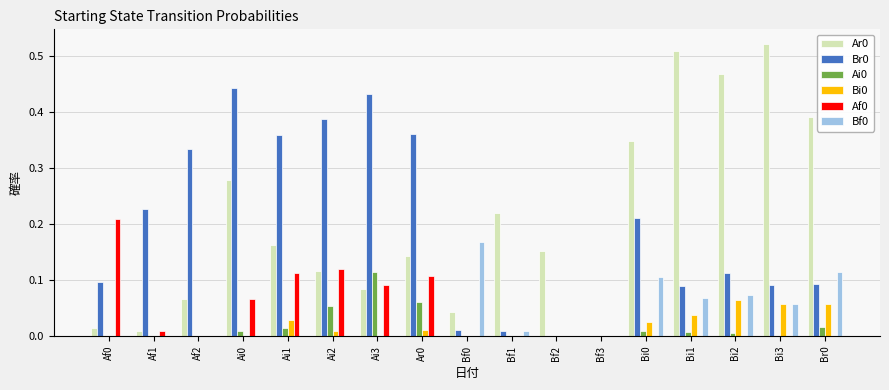

The Af0 series shows 0.0 at Bf2. True or false?

True